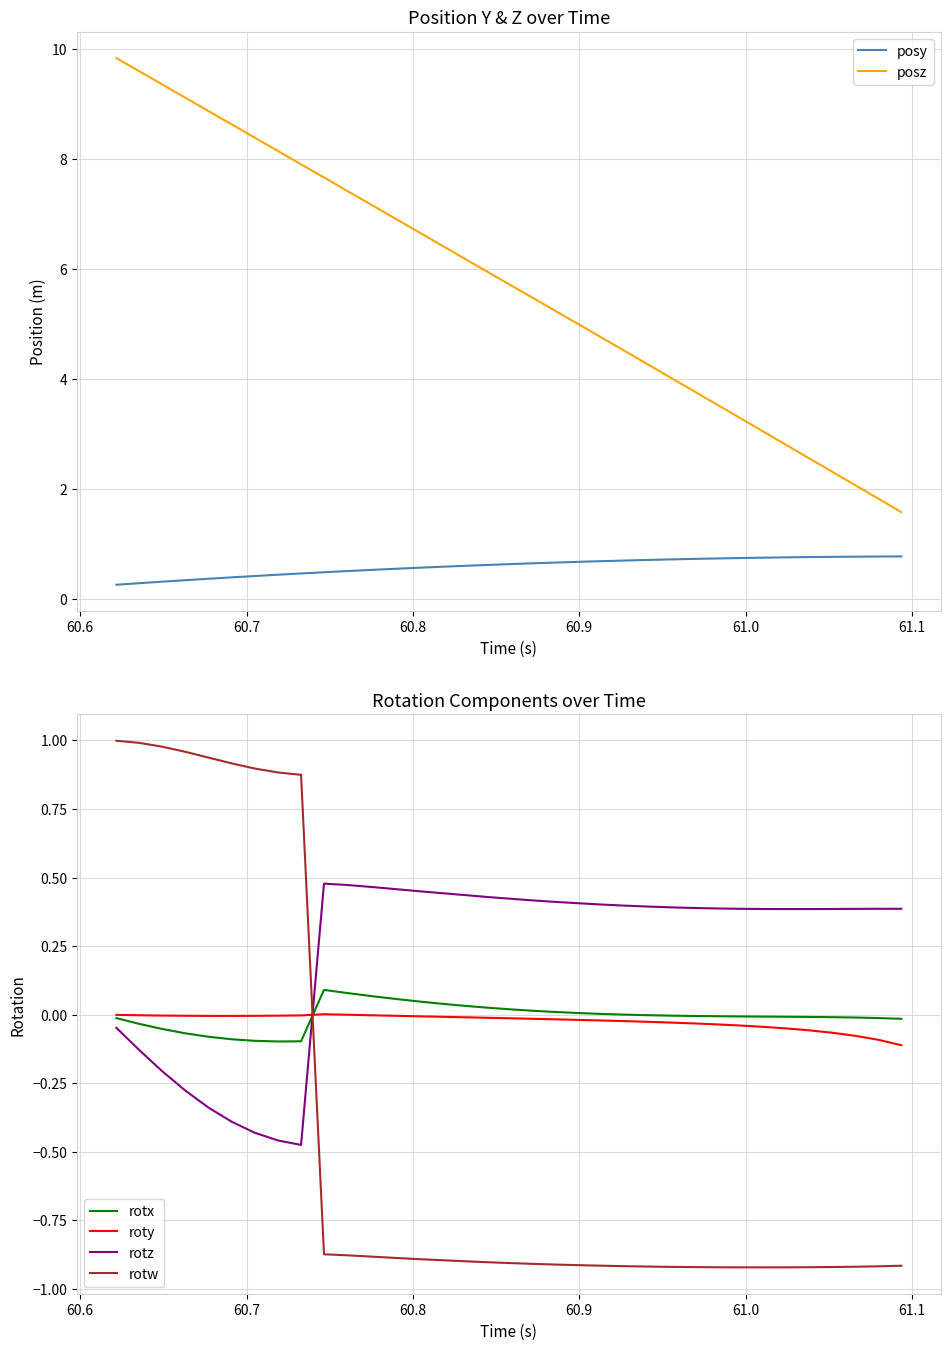

After their last crossing, which series has the higher values: rotw or rotz?

rotz